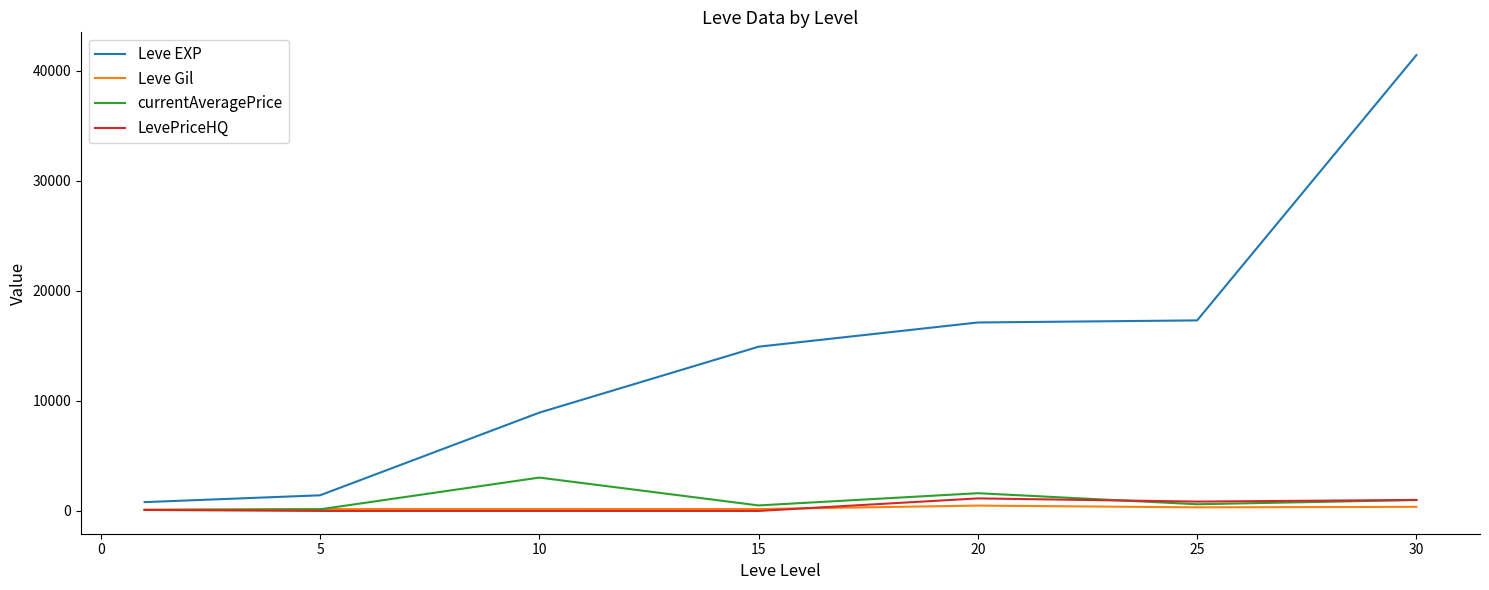

What is the greatest value displayed?

41410.0